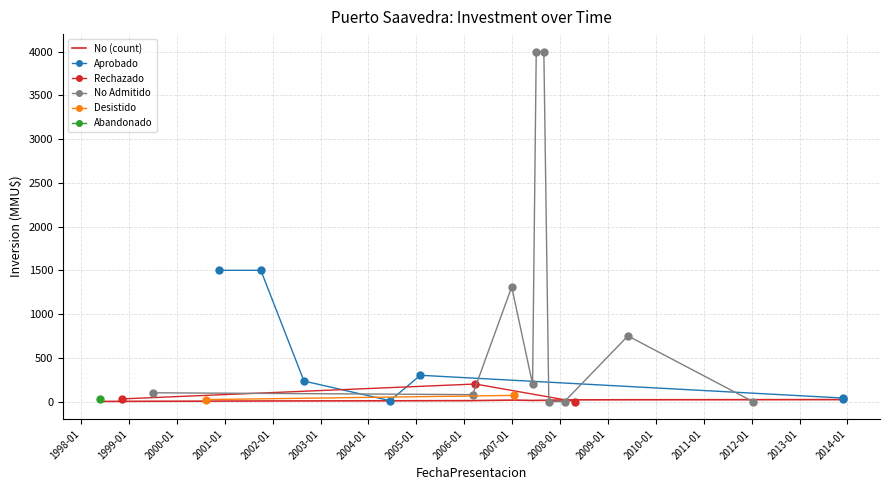

What is the value of the No point at the 2nd from the left?

2